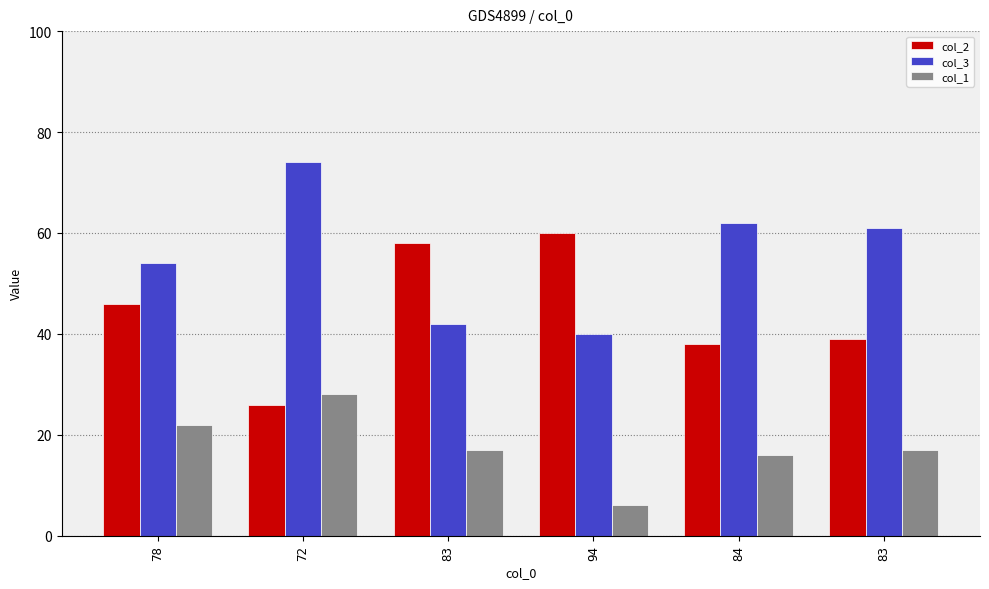

Read the col_1 value at 72, to the nearest 5.

30